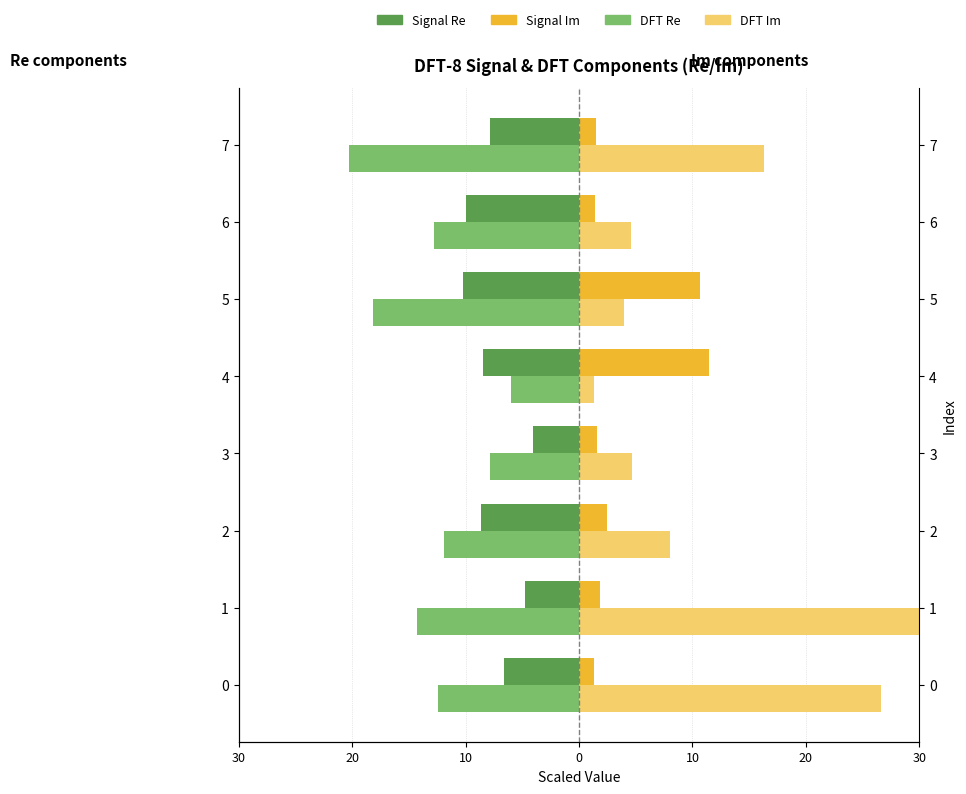

What is the value of the DFT Im bar at the 8th from the left?

16.3